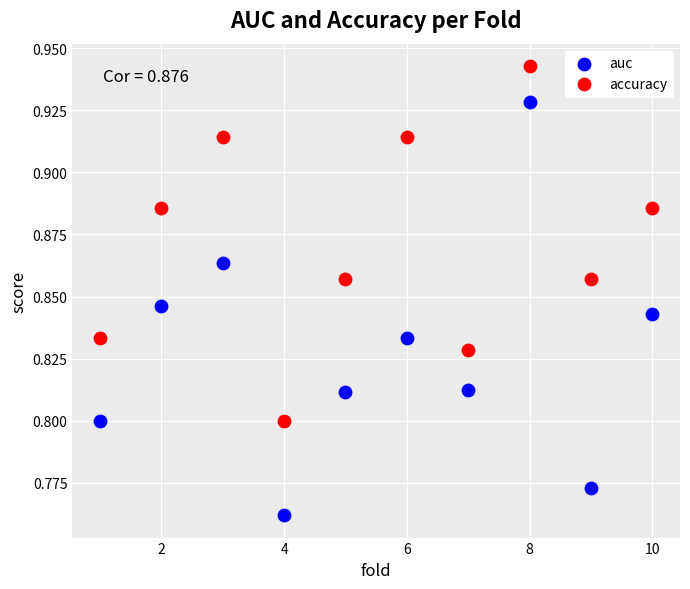

Across all data points, what is the range of X values (max minus min)?

9.0